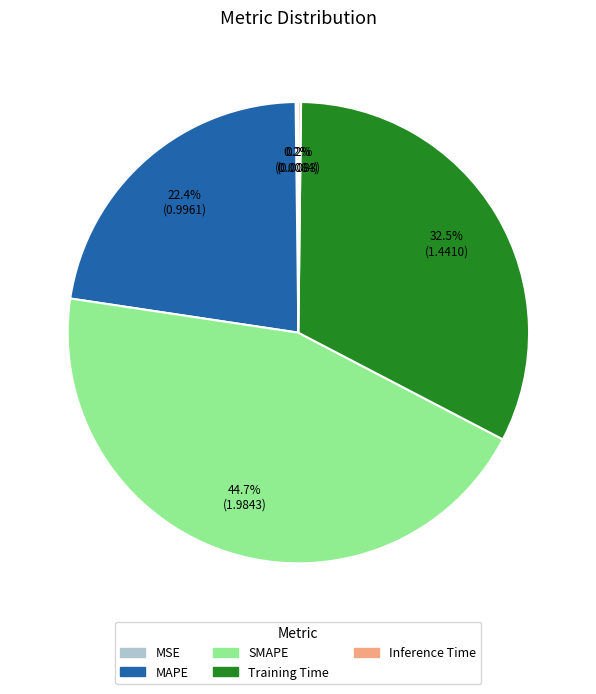

Between Training Time and MAPE, which is larger?

Training Time